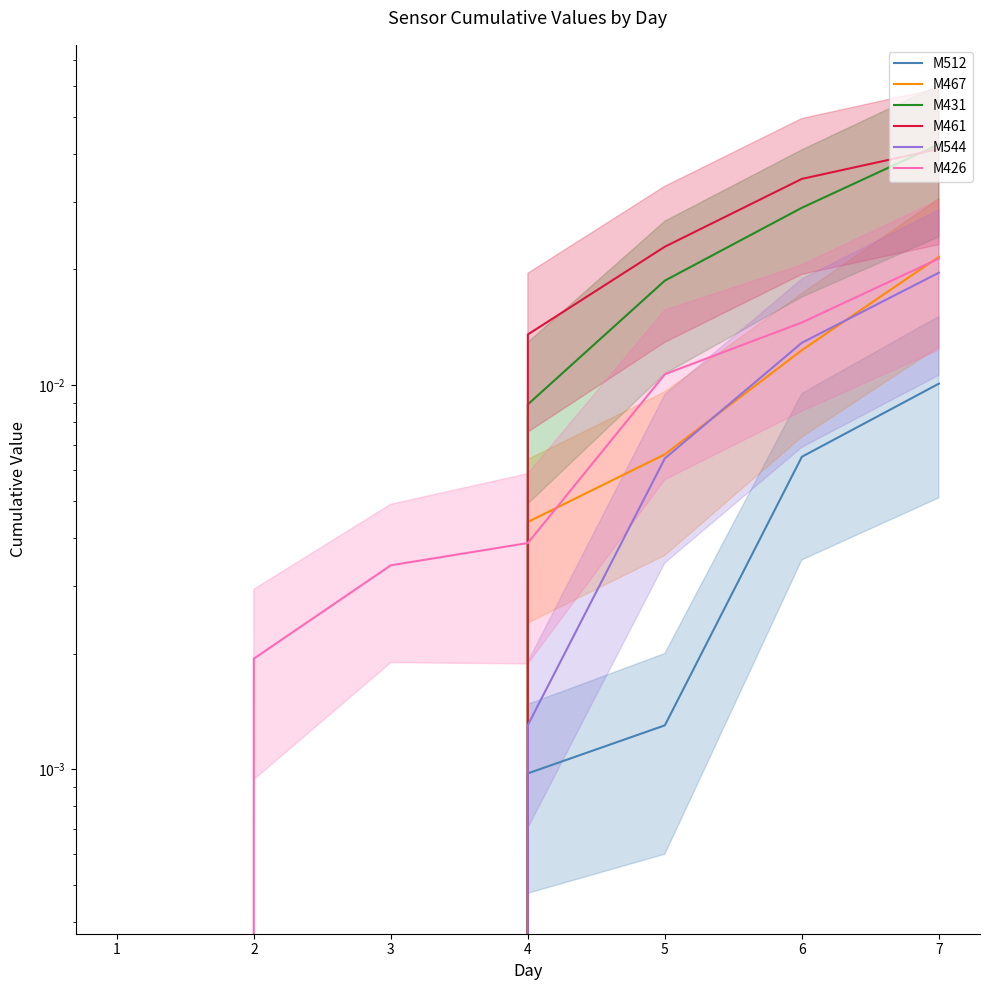

At which category is the sum across all series the highest?

7